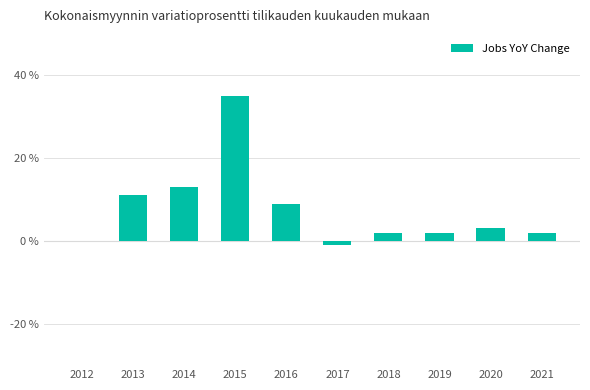

Where is the data nearest to the value 17?

2014